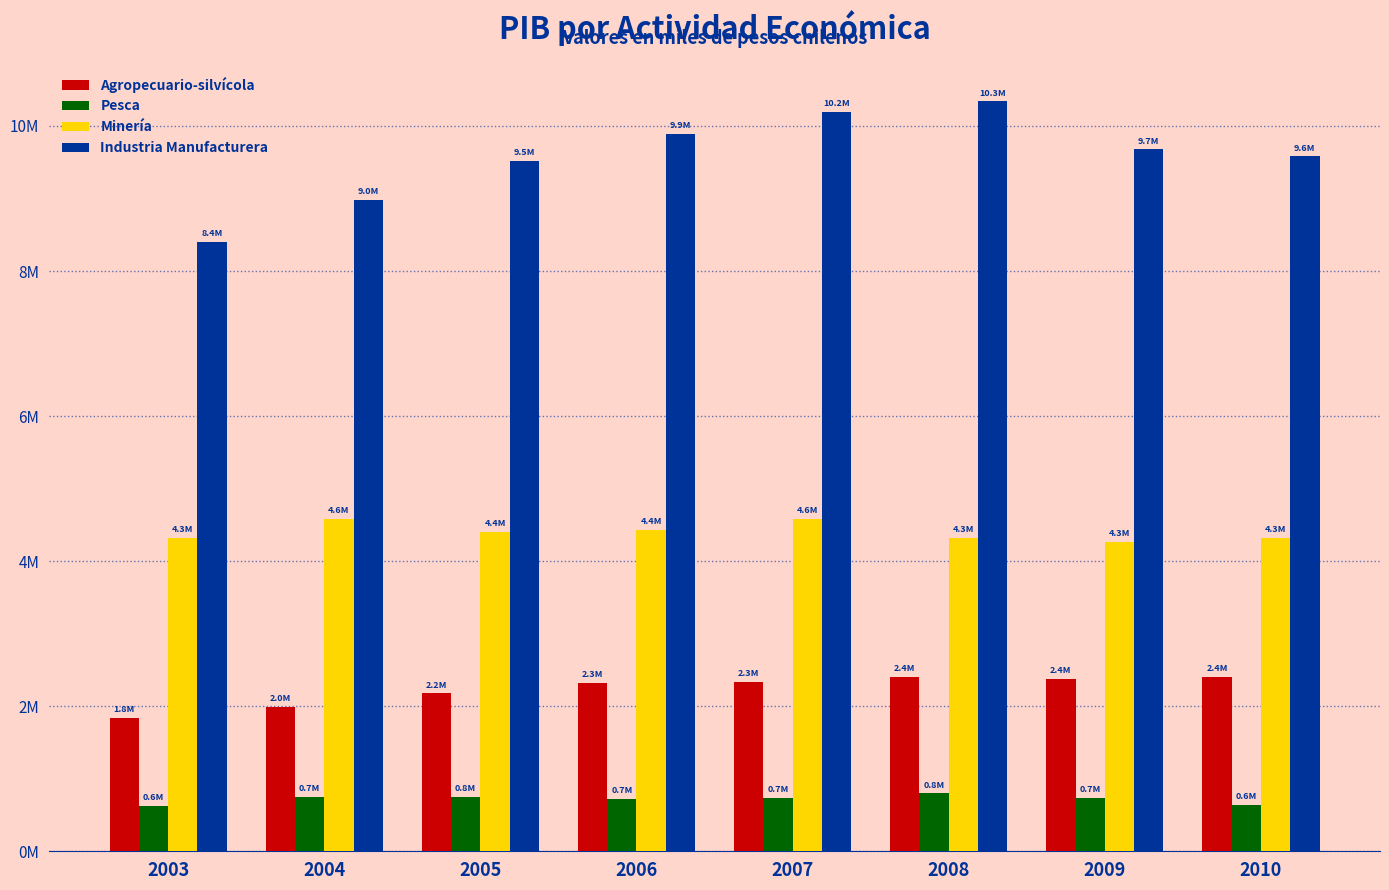

What are all the series names shown in the legend?

Agropecuario-silvícola, Pesca, Minería, Industria Manufacturera